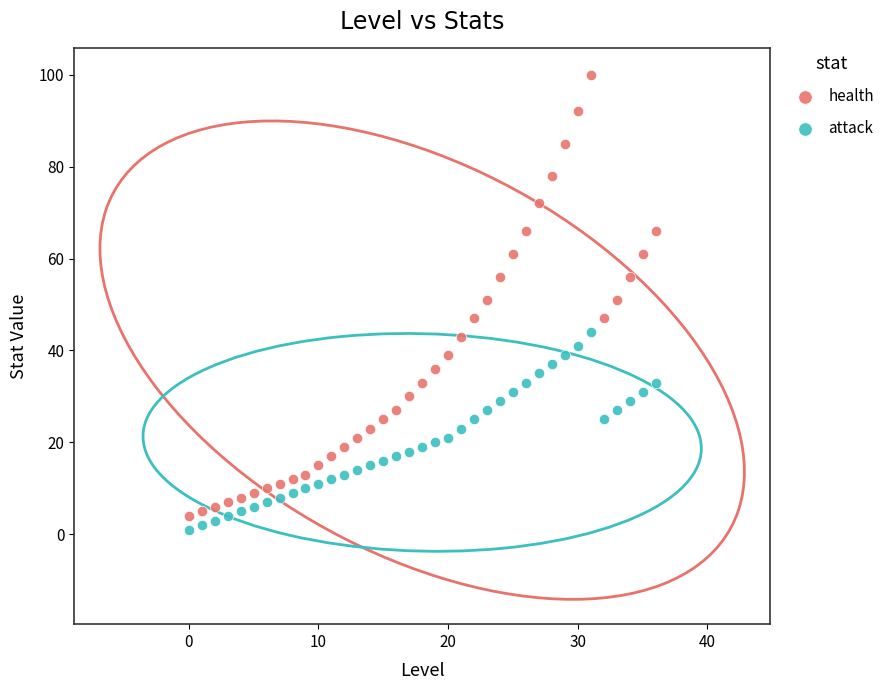

Across all data points, what is the range of Y values (max minus min)?

99